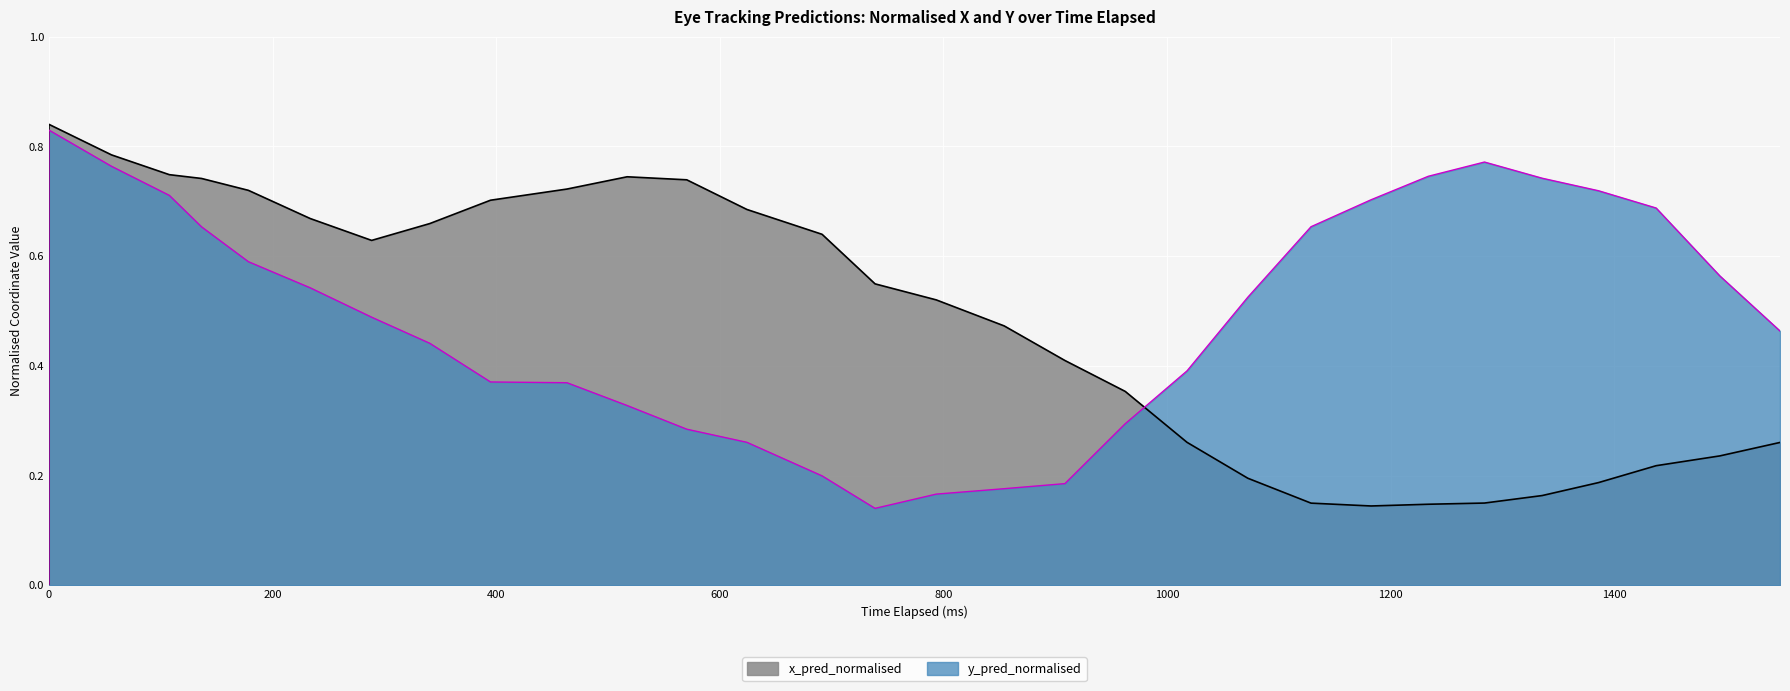

True or false: y_pred_normalised and x_pred_normalised intersect in this chart.

True